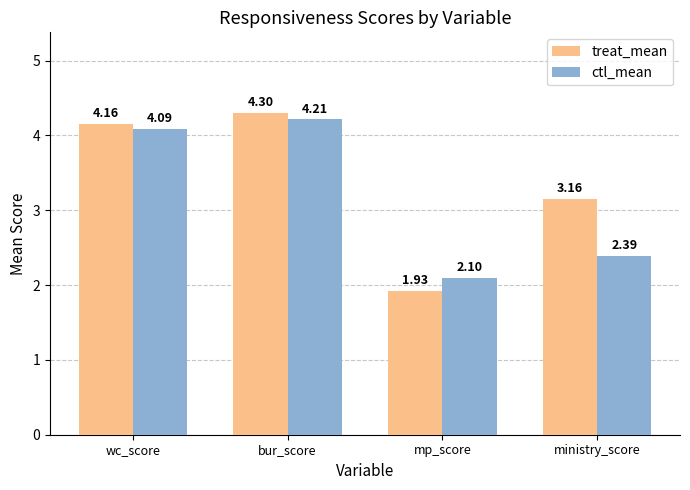

What is the difference between the second highest and second lowest values in the ctl_mean series?

1.7